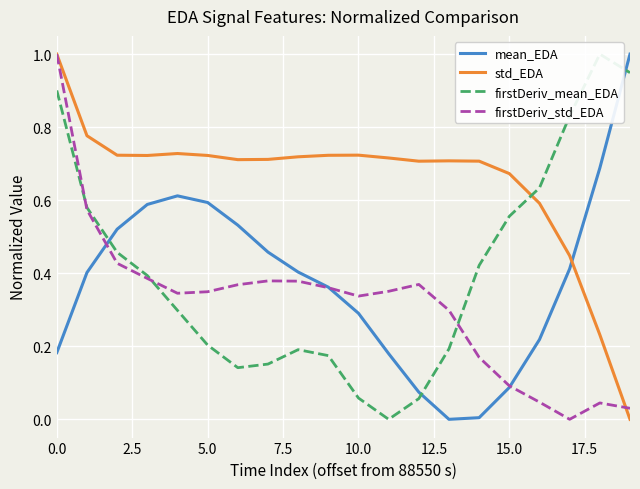

How many values in the std_EDA series exceed 0?

19